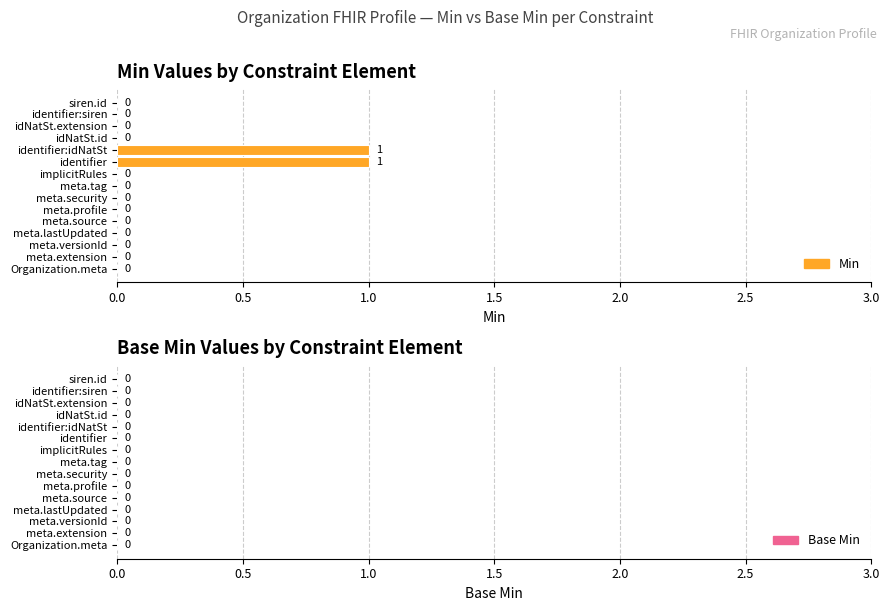

Is it true that the value at meta.profile is -1?

False